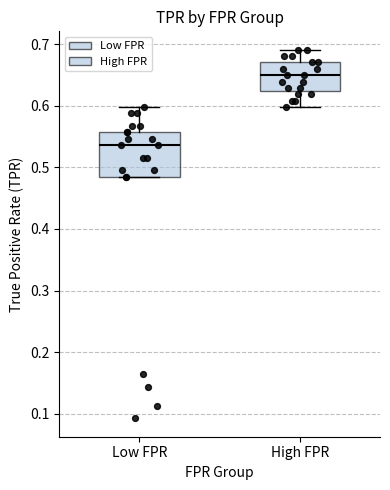

Which box has the lowest median line?

Low FPR